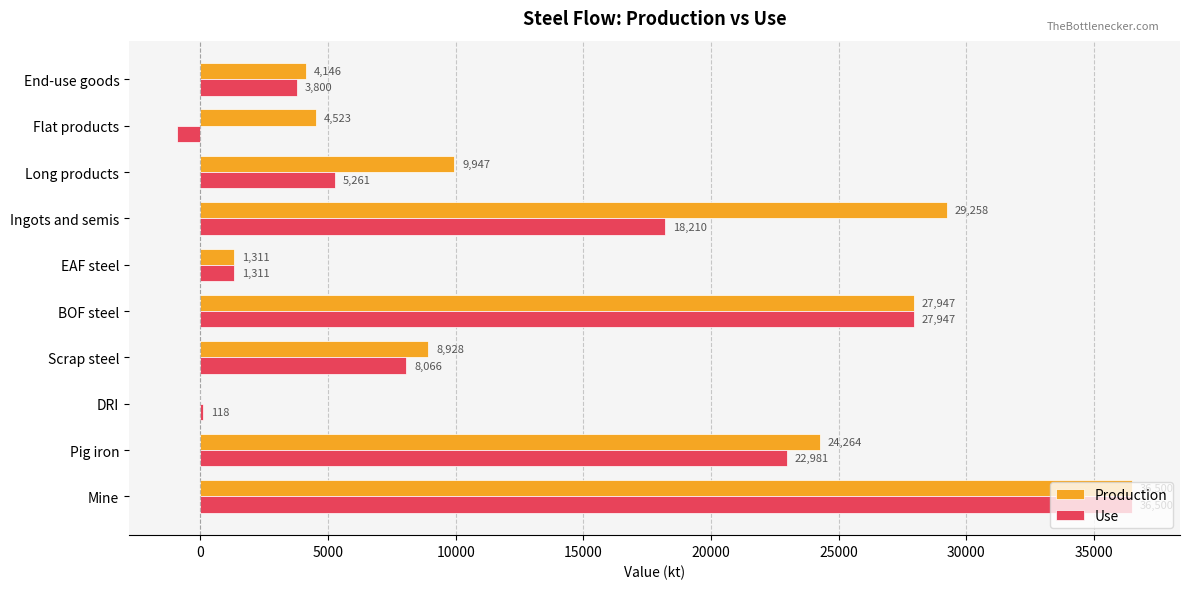

How many values in Use are above zero?

9